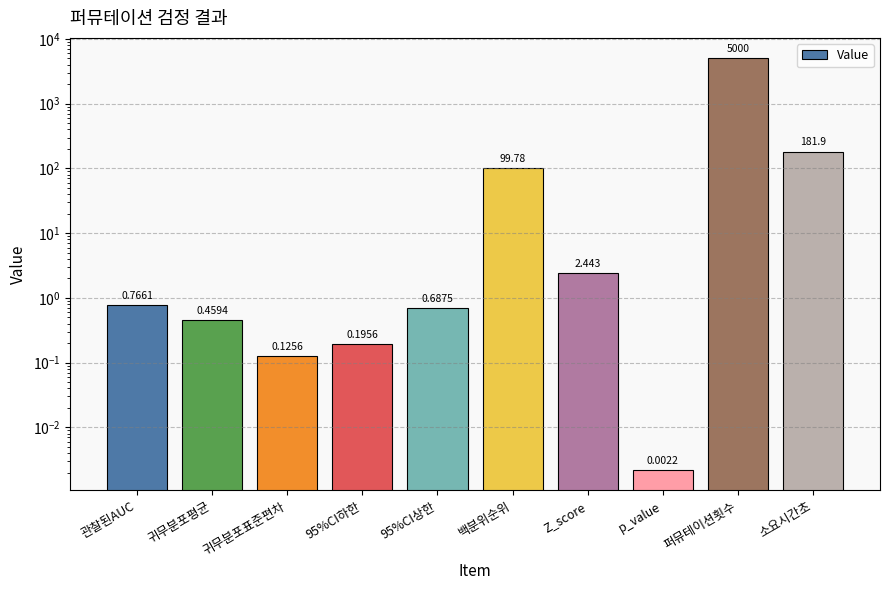

Reading left to right, what are all the values shown in this chart?

0.8	0.5	0.1	0.2	0.7	99.8	2.4	0.0	5000.0	181.9